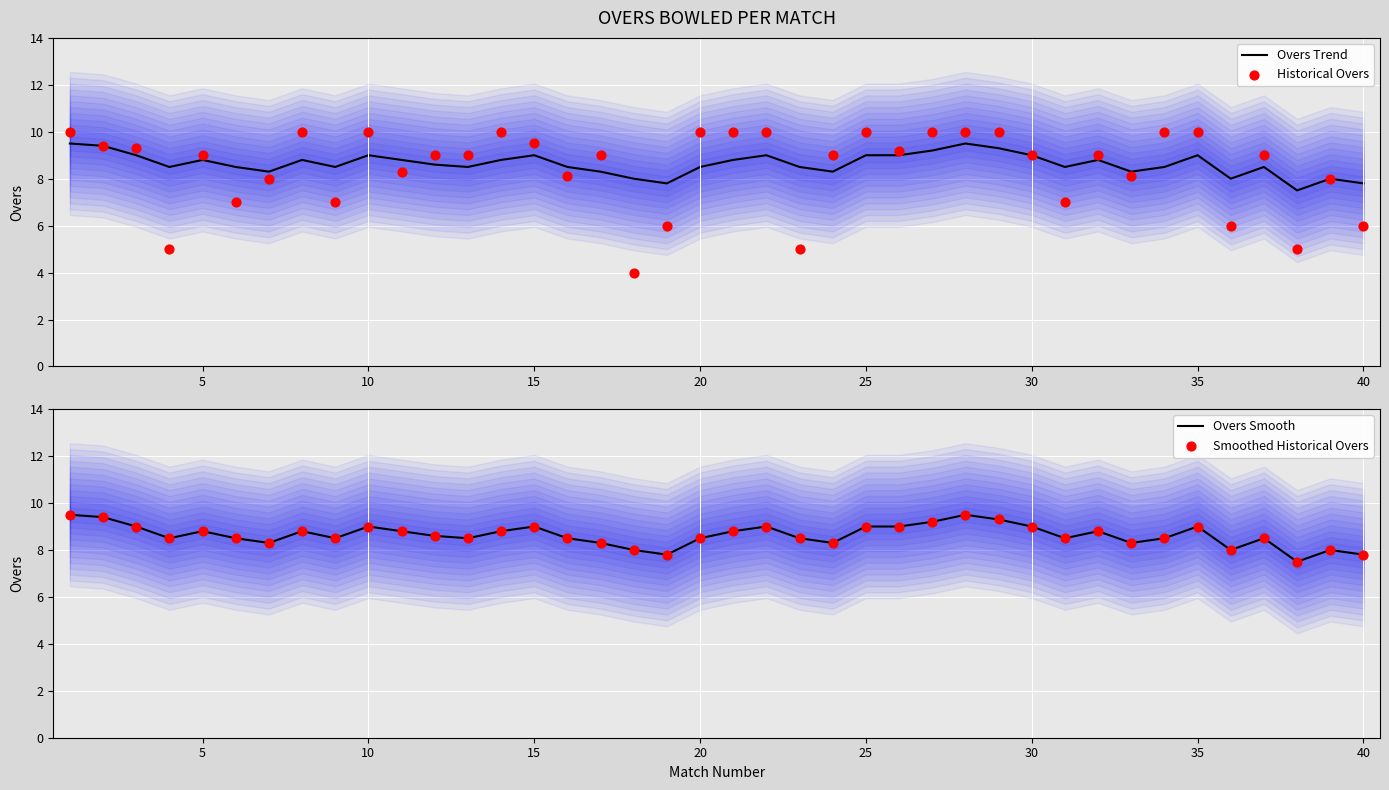

Which series contains the lowest Y value?

Historical Overs